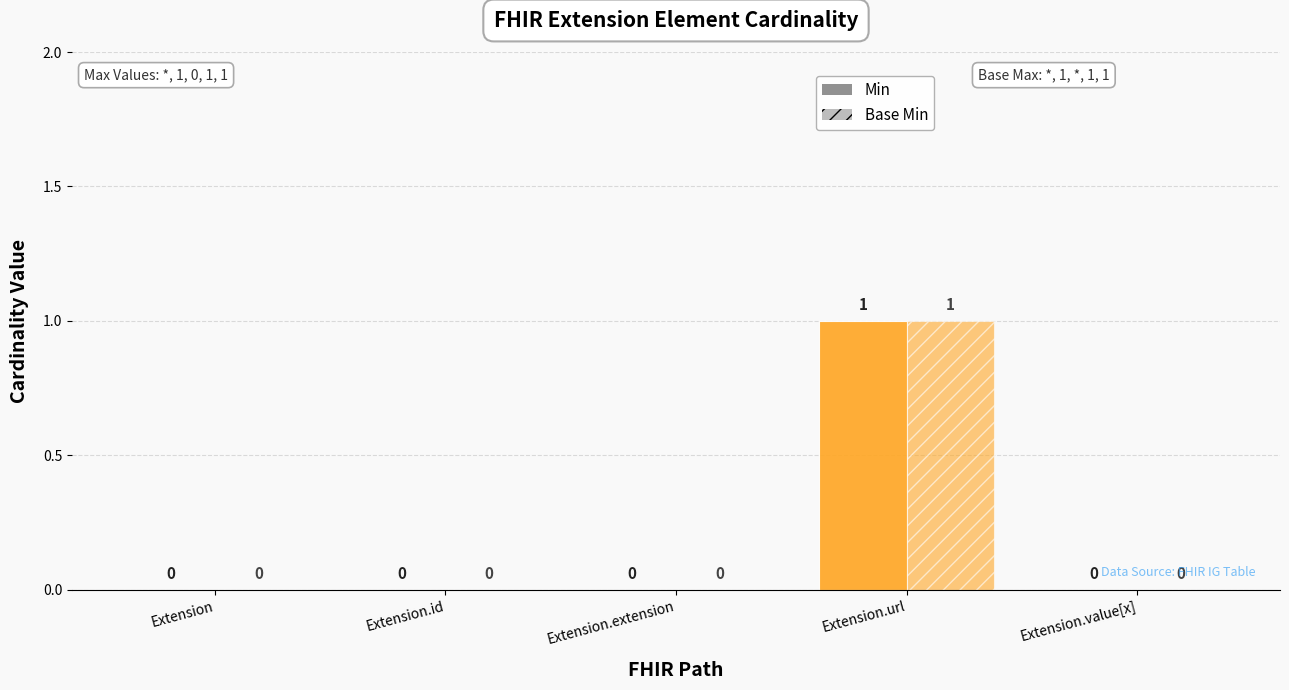

Are the bars horizontal?

No